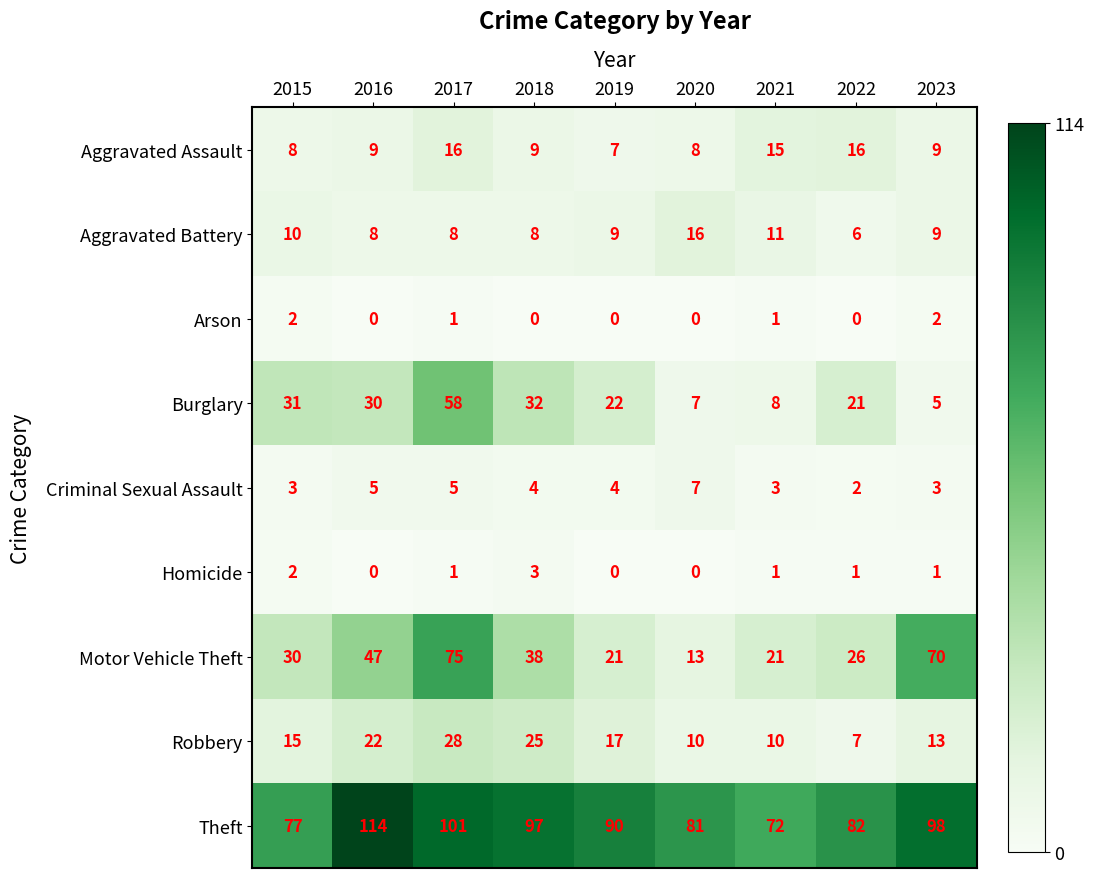

Which series changed the most between 2016 and 2020?

Motor Vehicle Theft